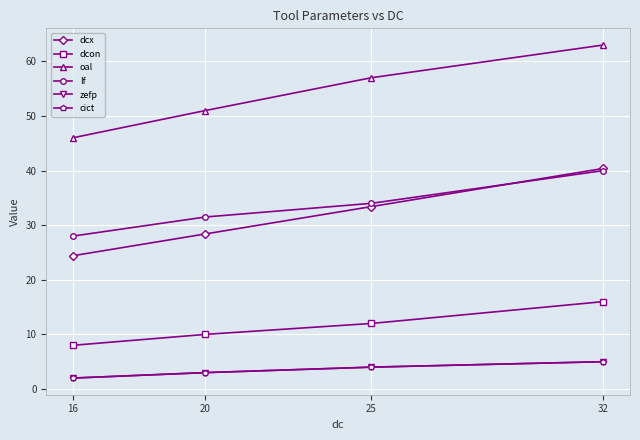

What is the difference between the maximum and minimum values in the cict series?

3.0